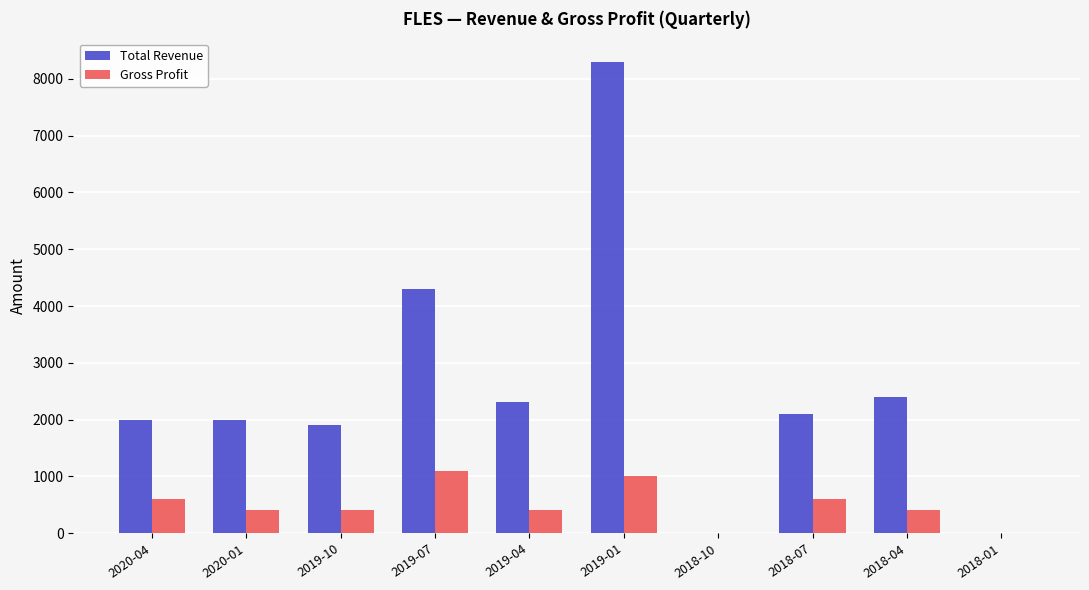

What is the greatest value displayed?

8300